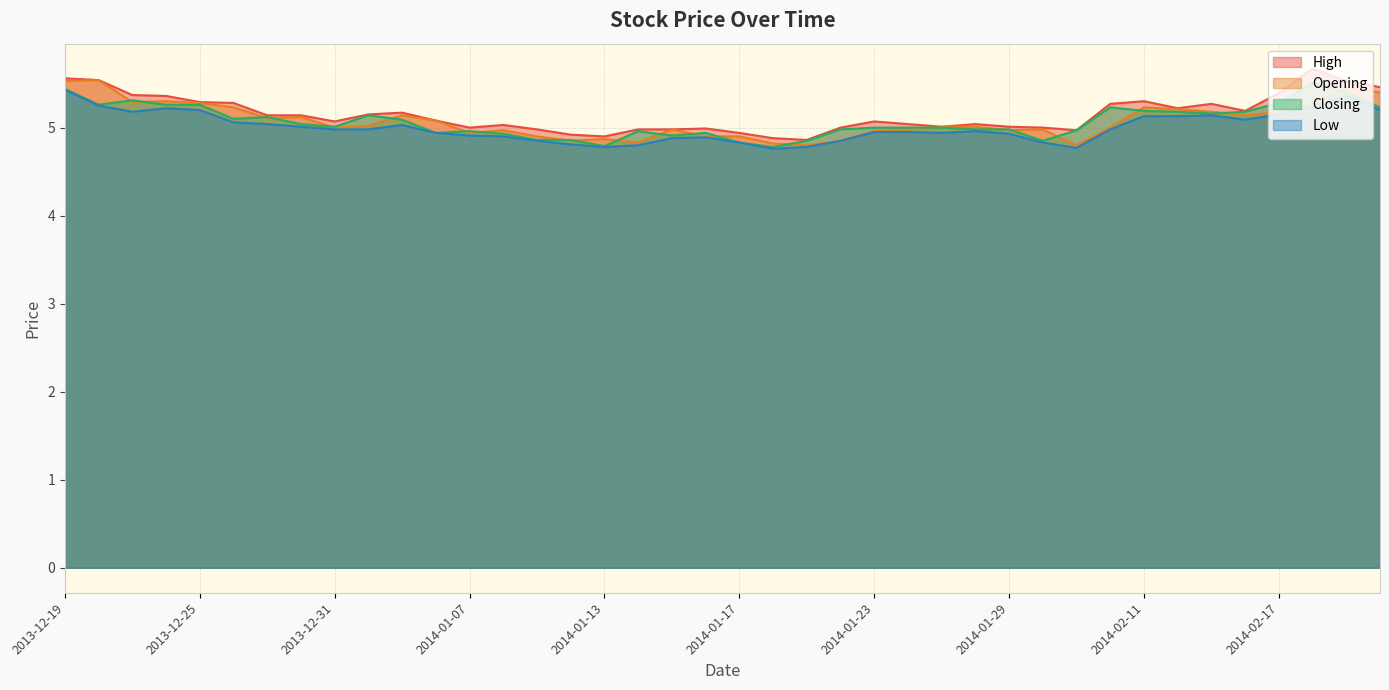

What is the label of the 10th point from the left?

2014-01-02